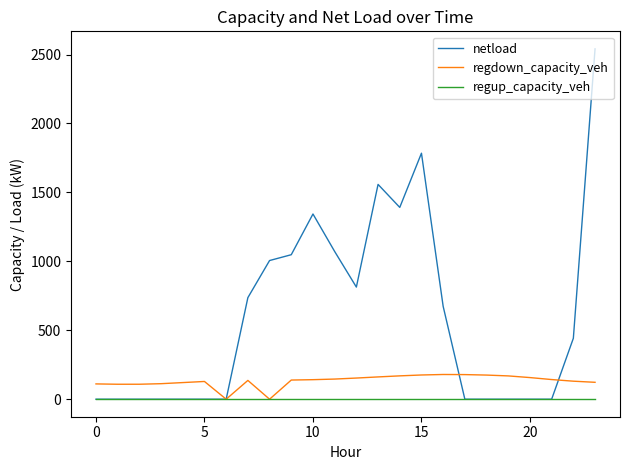

Which series has the widest spread of values?

netload